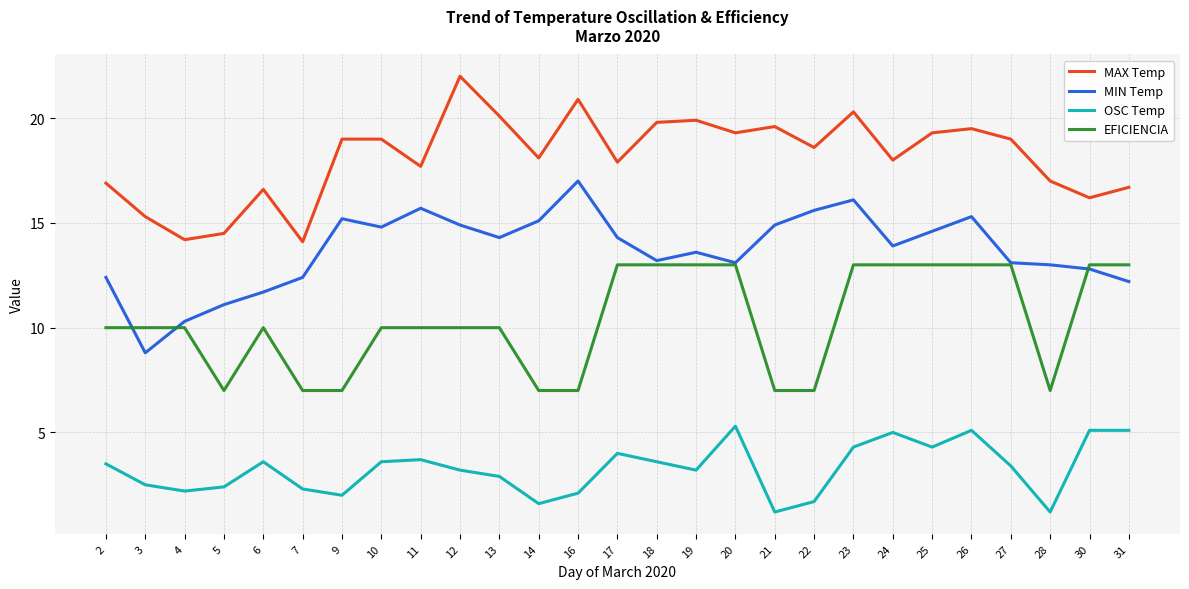

At 23, list the series in order from largest to smallest.

MAX Temp, MIN Temp, EFICIENCIA, OSC Temp